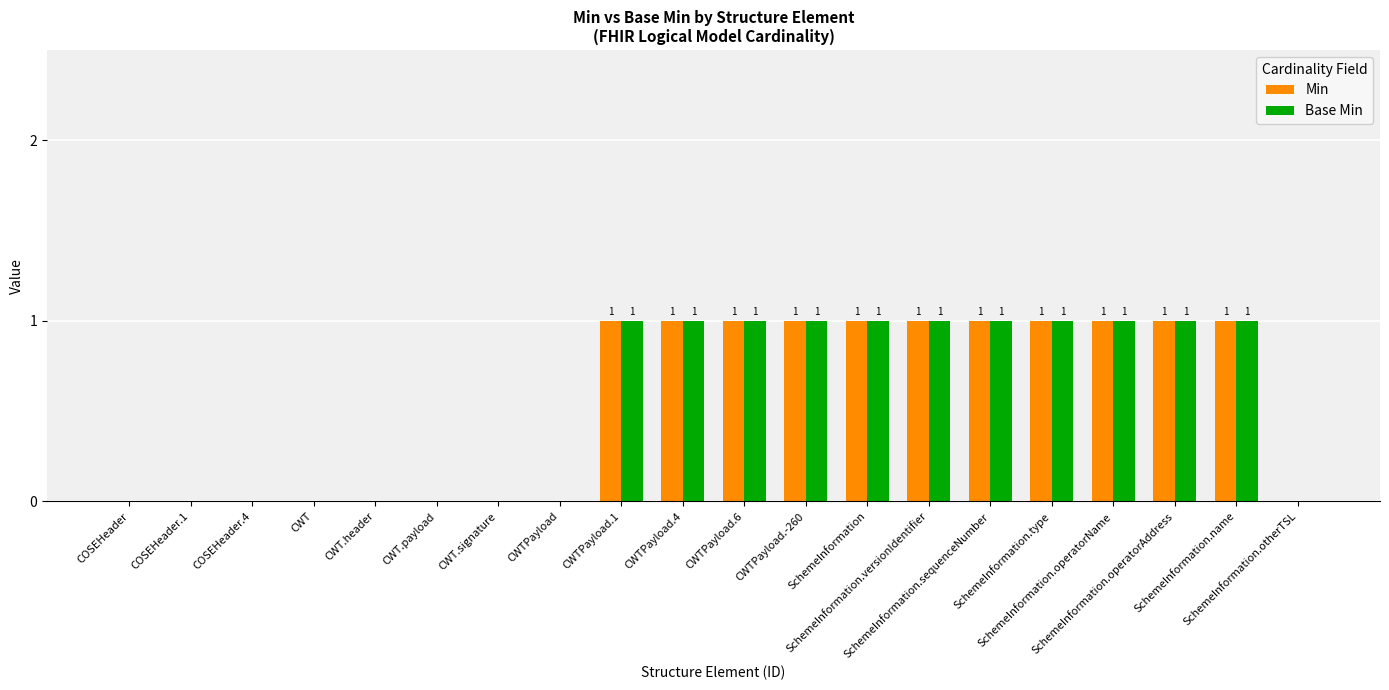

How many Min values are between 0 and 1?

20